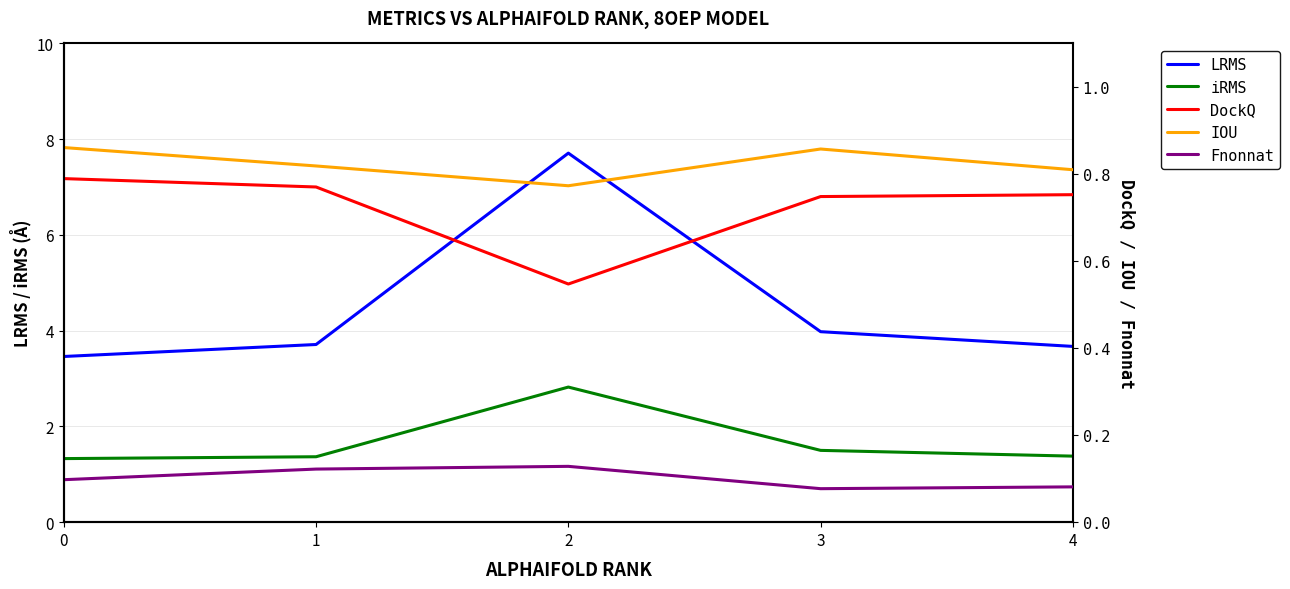

Reading right to left, transcribe all the data shown in this chart.

LRMS: 3.7	4.0	7.7	3.7	3.5
iRMS: 1.4	1.5	2.8	1.4	1.3
DockQ: 0.8	0.7	0.5	0.8	0.8
IOU: 0.8	0.9	0.8	0.8	0.9
Fnonnat: 0.1	0.1	0.1	0.1	0.1